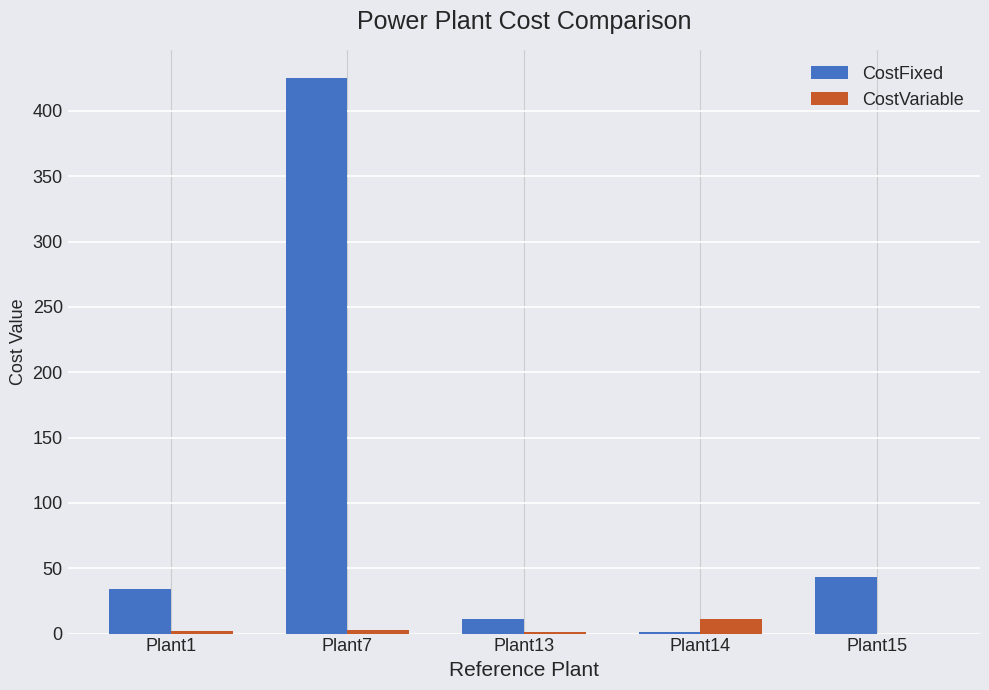

How many distinct data groups are displayed?

2